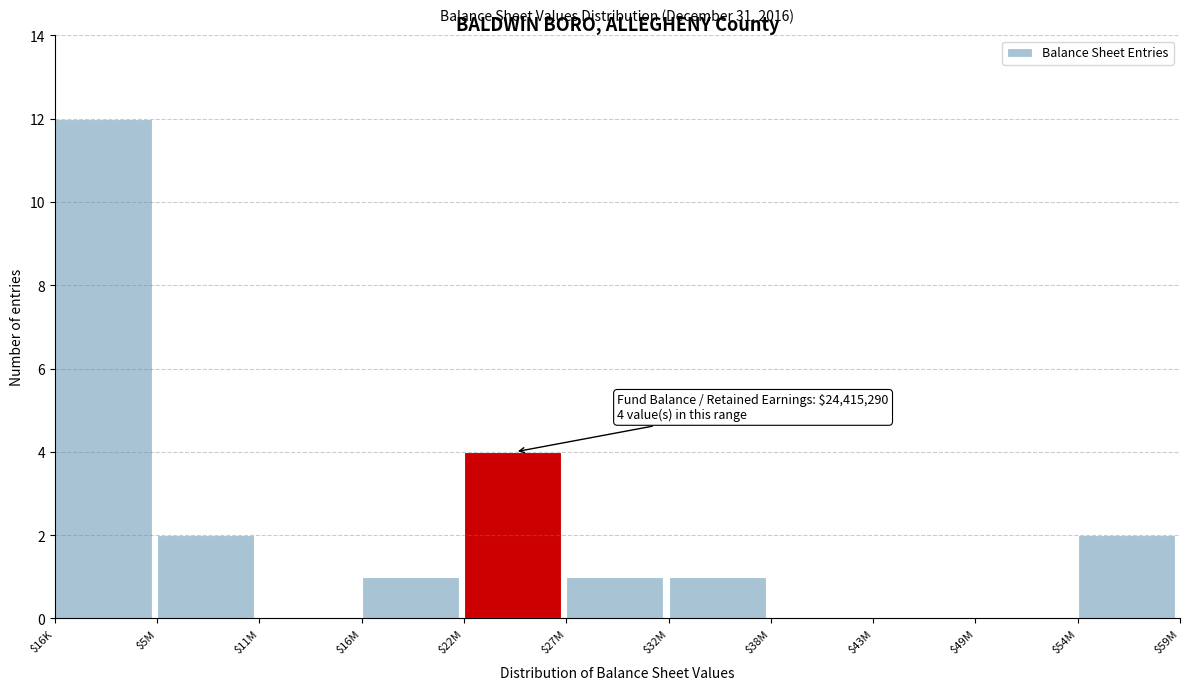

What is the sum of all values?

23